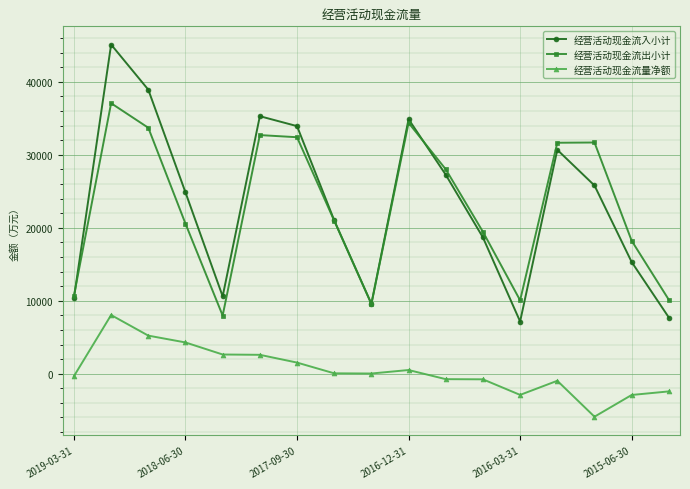

How many categories are shown in the chart?

17